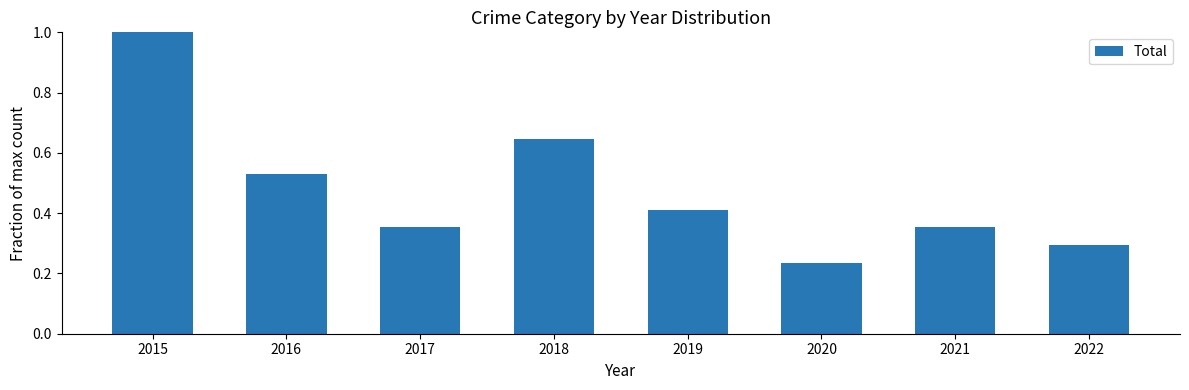

Is it true that the value at 2019 is 0.6?

False